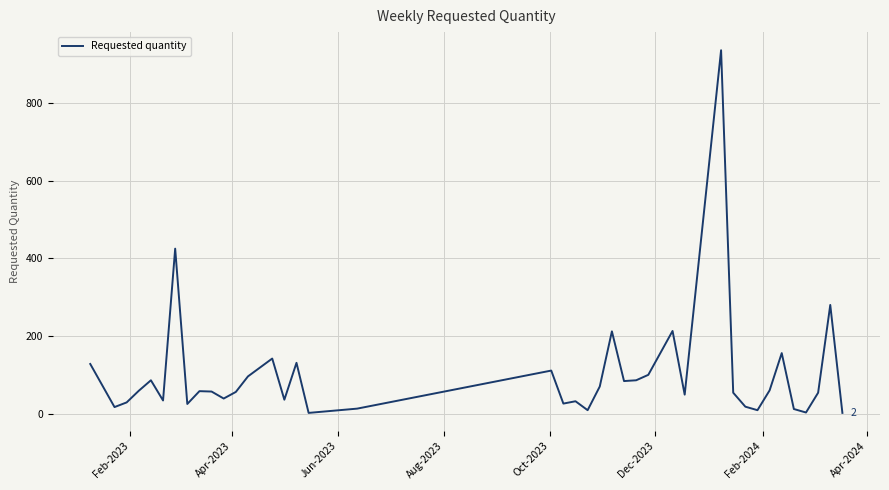

What is the greatest value displayed?

936